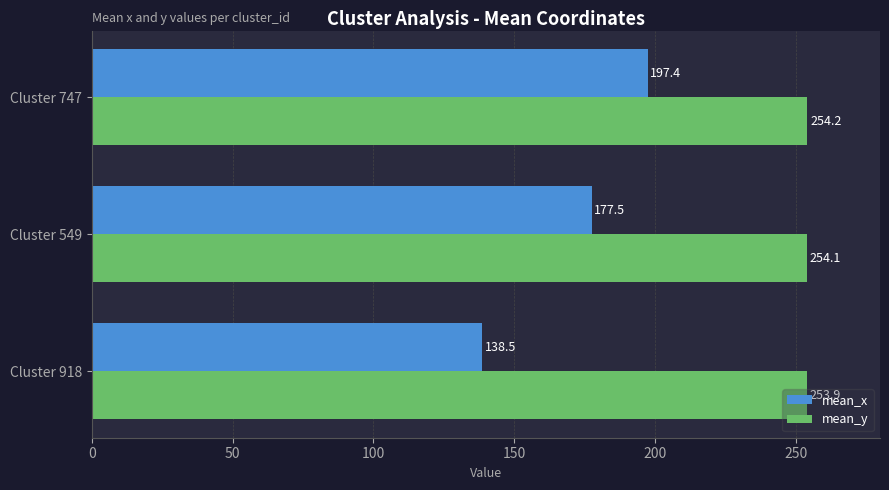

At which category is the sum across all series the highest?

Cluster 747